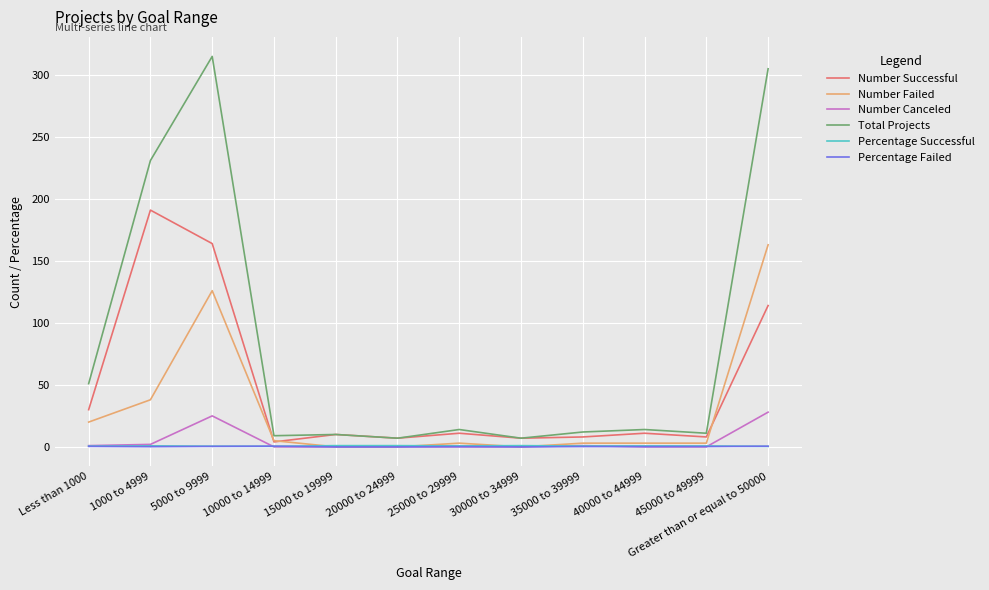

The value of Number Failed at 20000 to 24999 is -102.1. True or false?

False